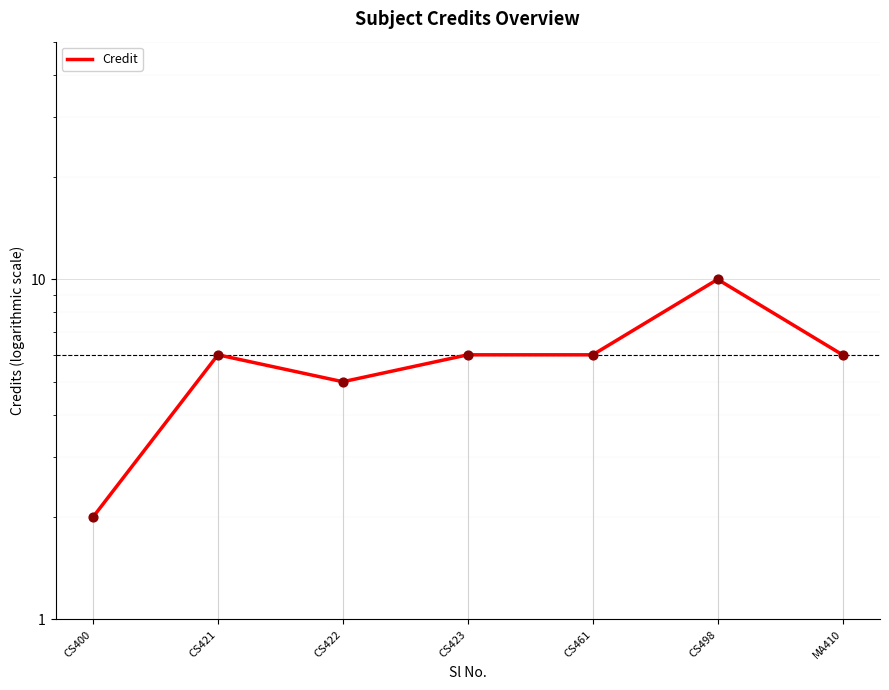

What is the change in value from CS422 to MA410?

+1